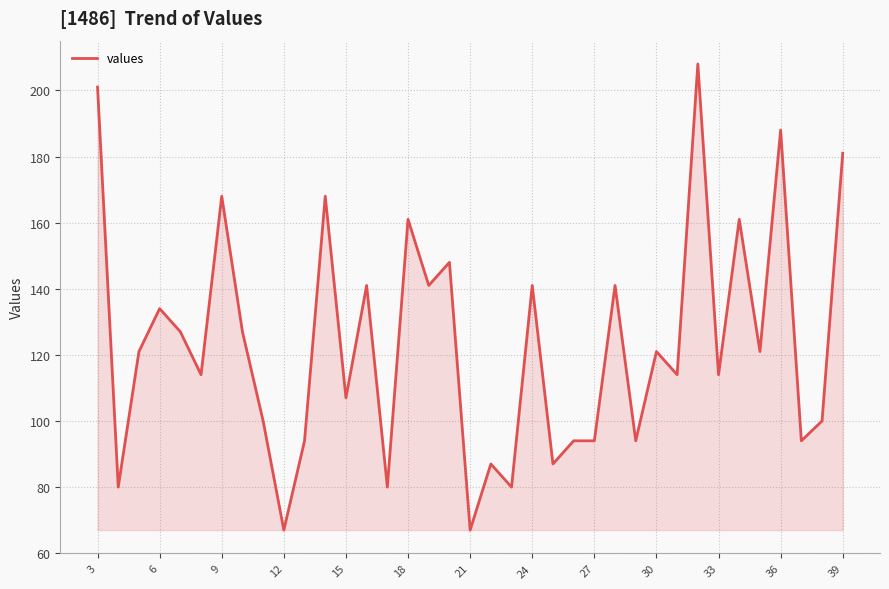

What is the greatest value displayed?

208